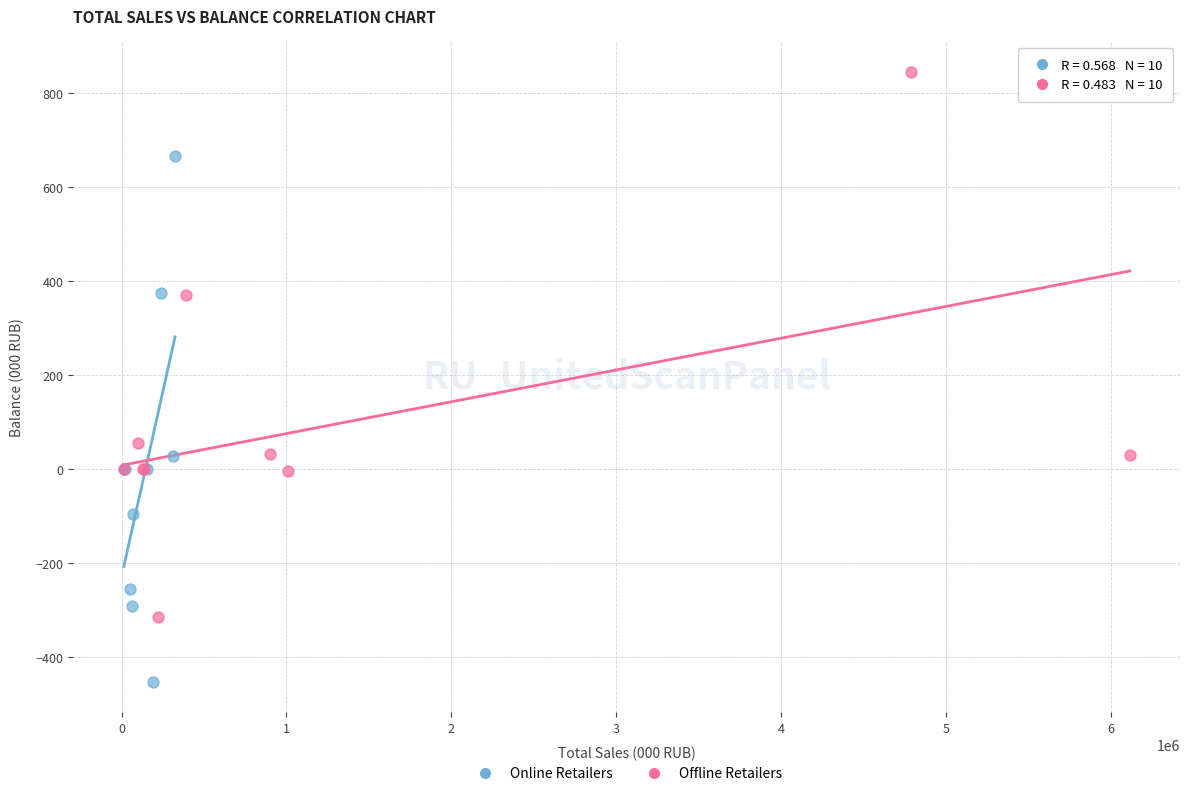

Which series contains the lowest Y value?

Online Retailers